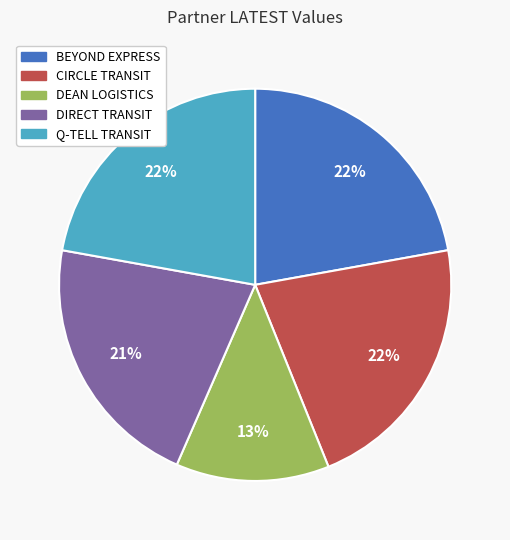

Is there a majority slice in this chart?

No